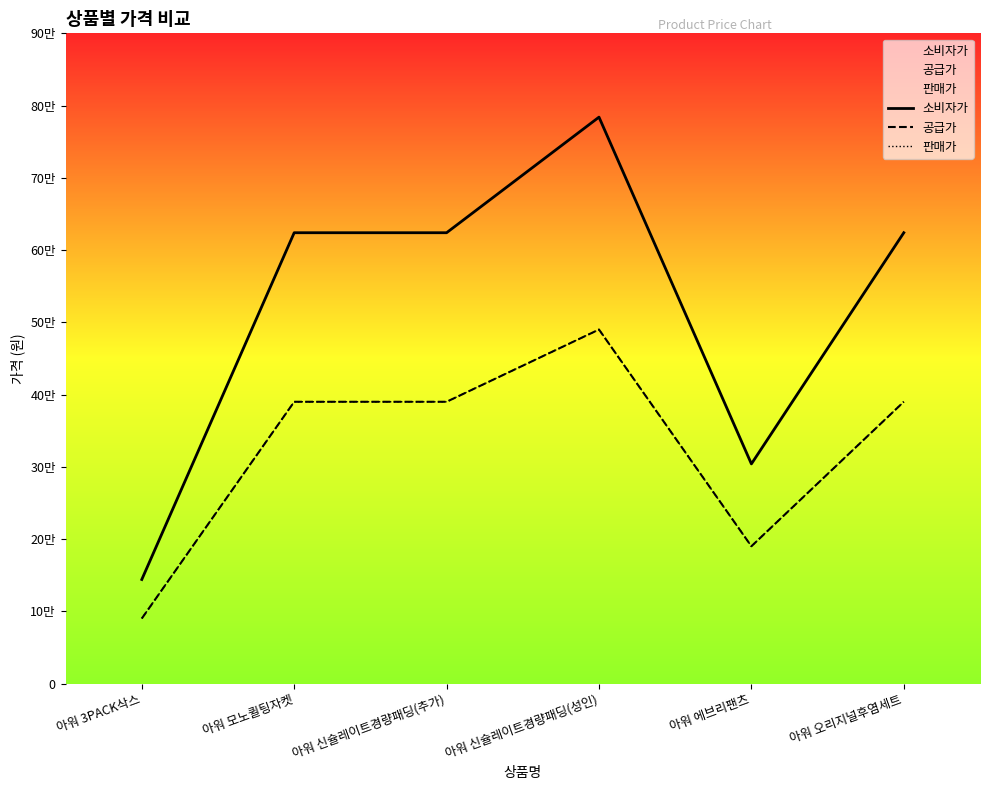

True or false: 공급가 and 소비자가 cross at least once.

False